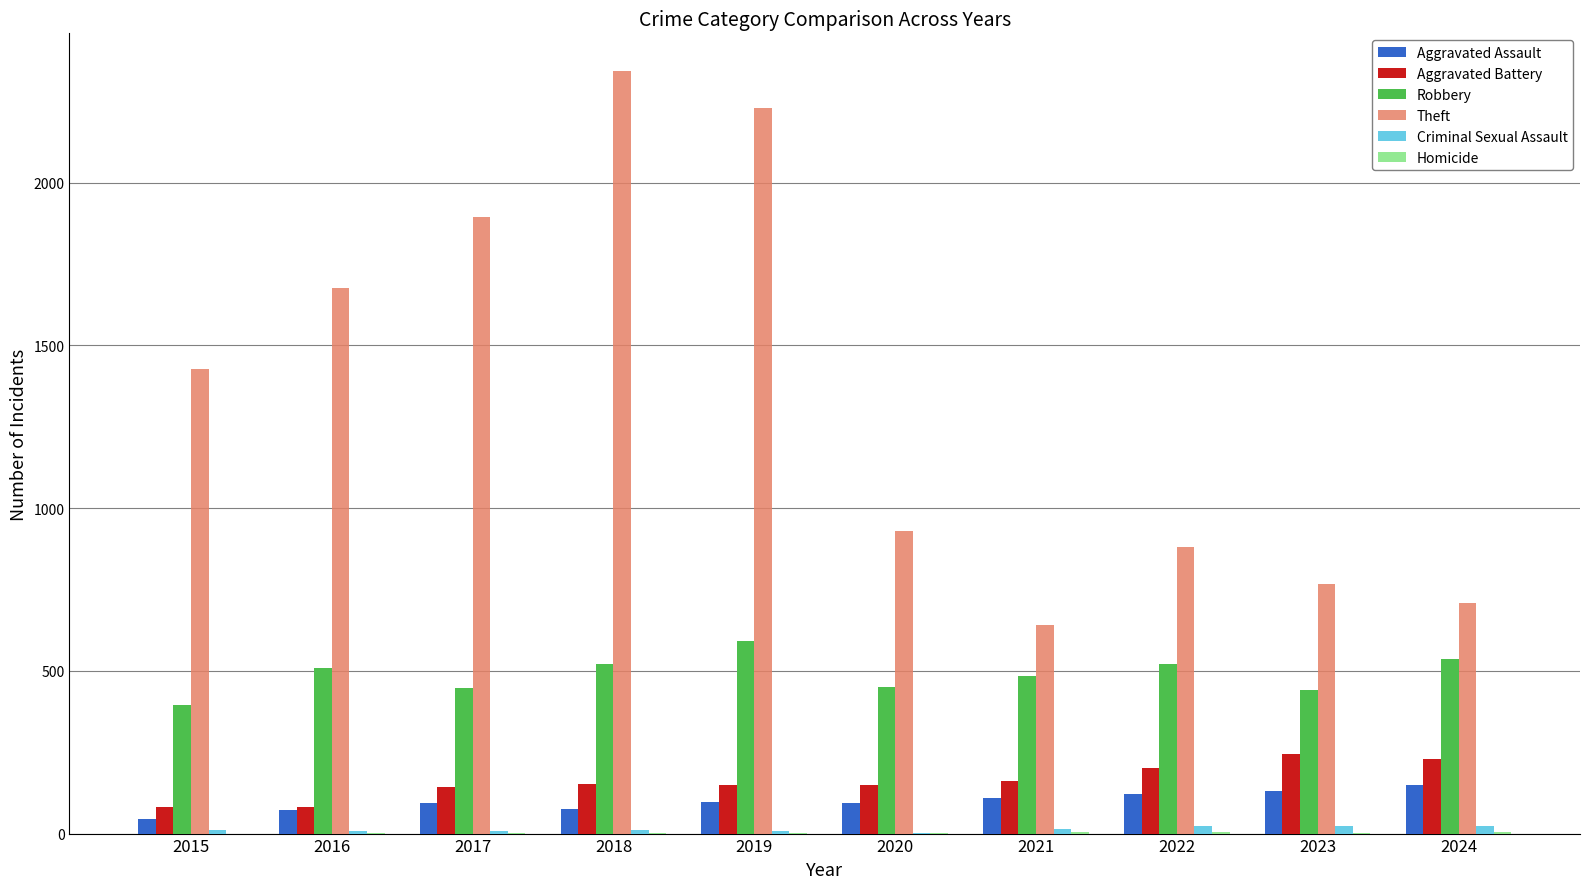

What is the maximum value shown in the chart?

2342